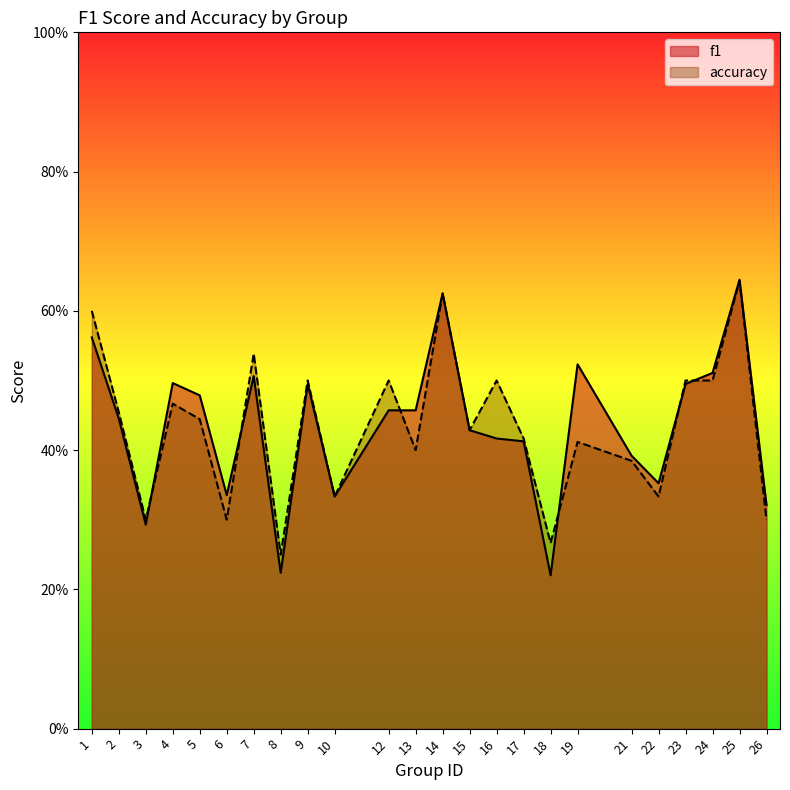

What is the difference between the second highest and second lowest values in the accuracy series?

0.4